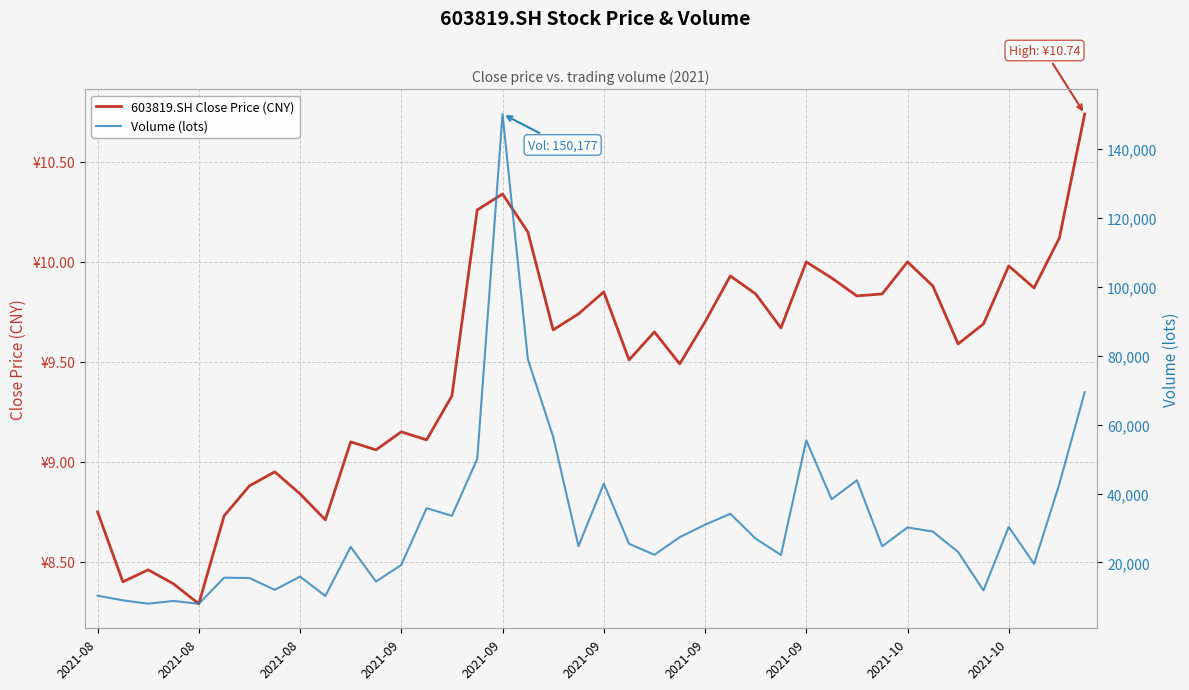

Rank the series by their maximum value, from highest to lowest.

Volume (lots), 603819.SH Close Price (CNY)